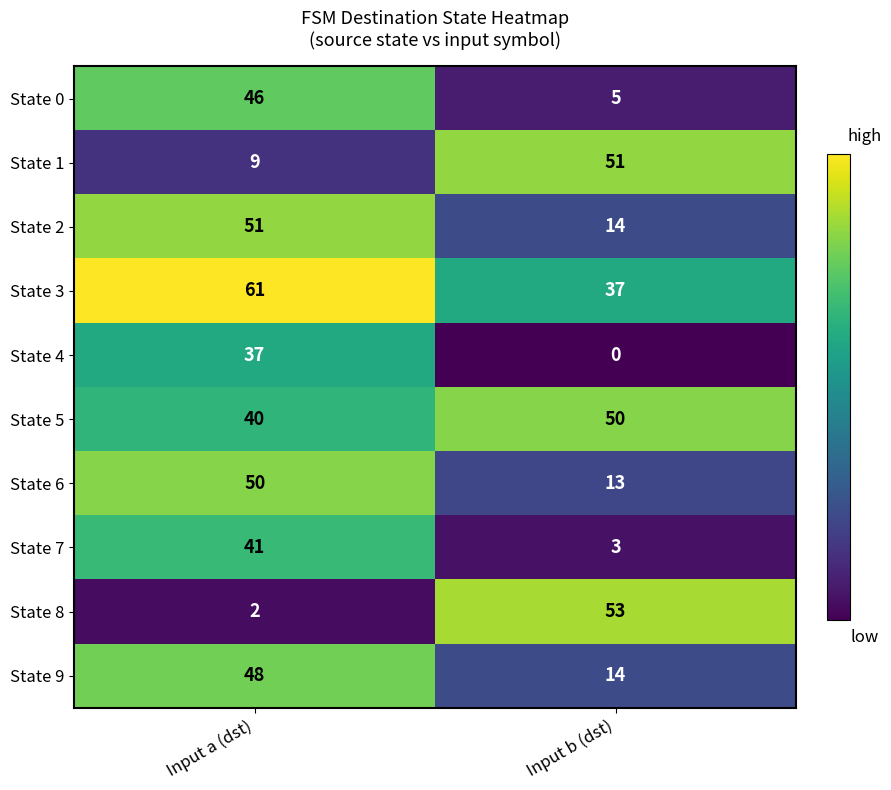

What is the difference between the highest and lowest values at Input a (dst)?

59